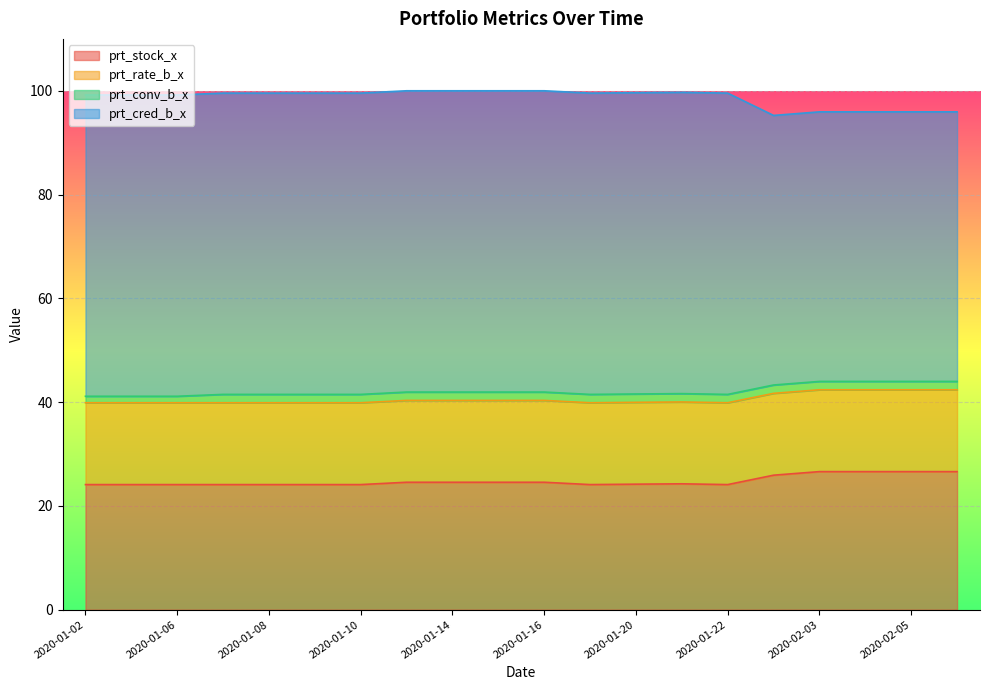

True or false: prt_cred_b_x and prt_stock_x intersect in this chart.

False